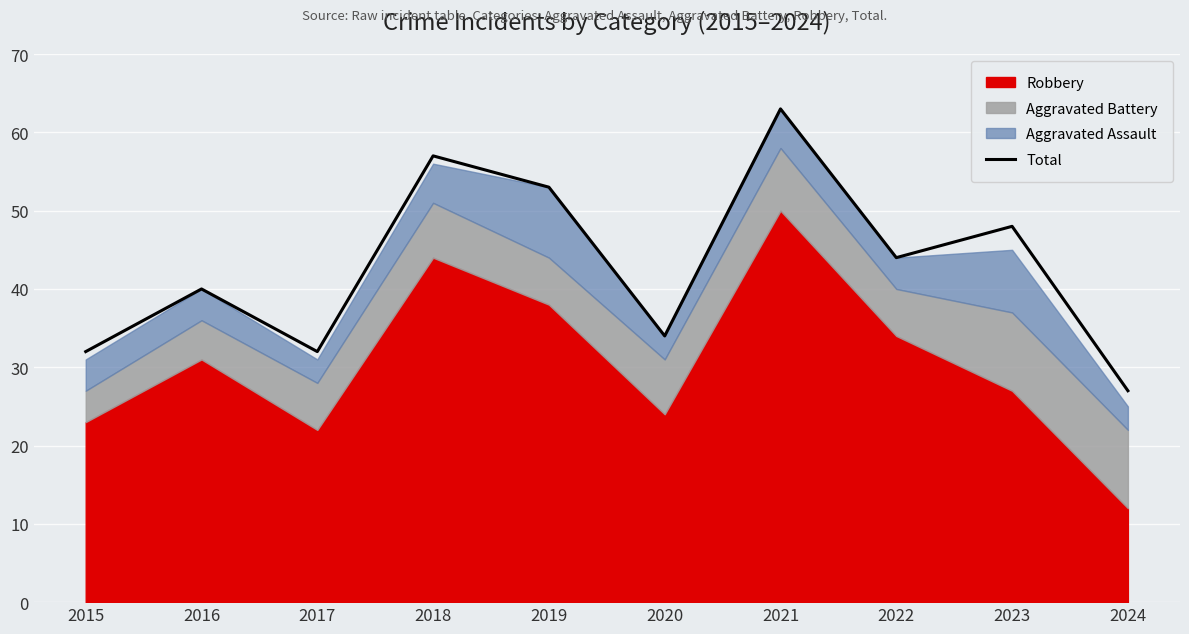

The value at 2022 is 44. True or false?

True